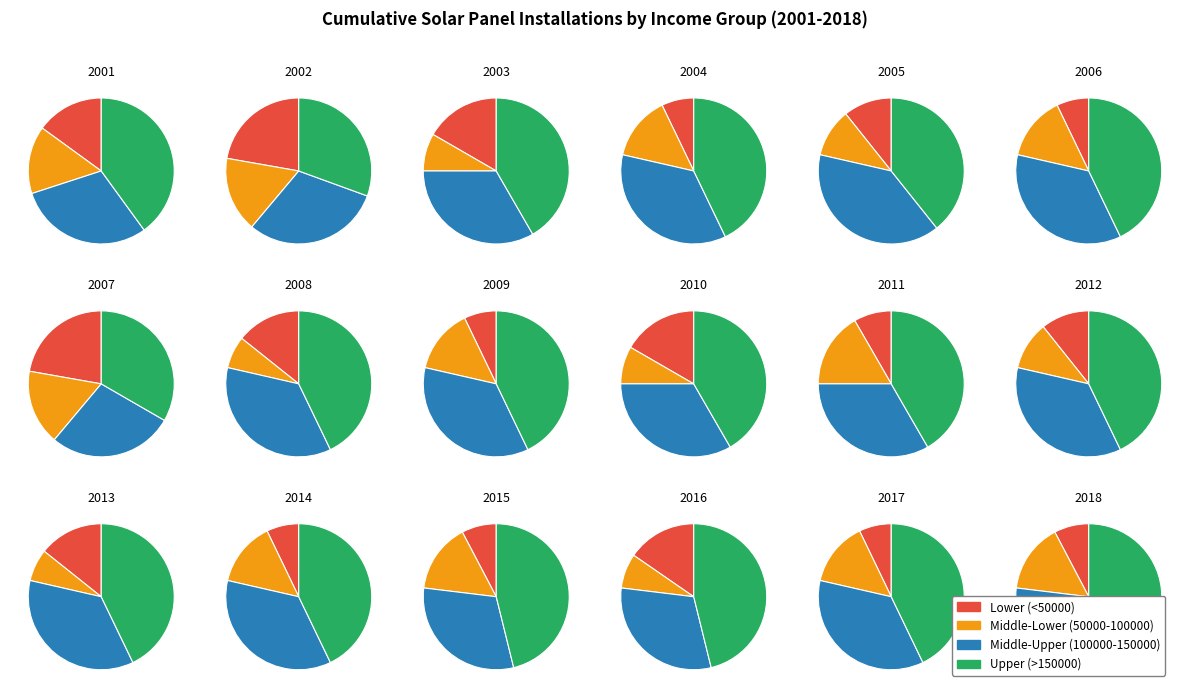

To the nearest percent, what percentage of the pie is 10?

3%